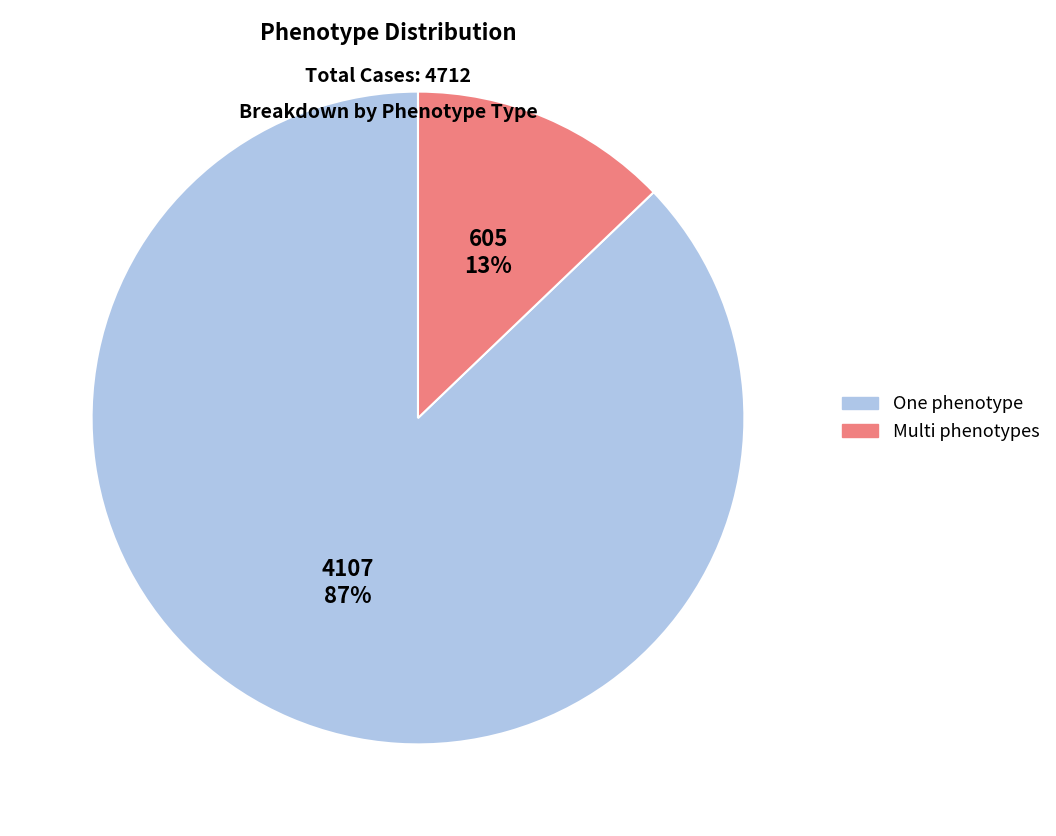

Does One phenotype represent more than half of the total?

Yes